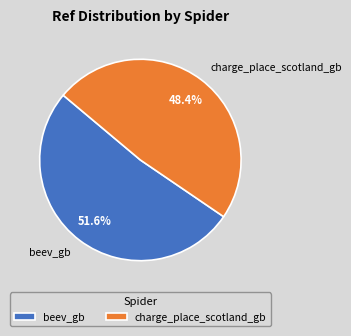

Between beev_gb and charge_place_scotland_gb, which is larger?

beev_gb